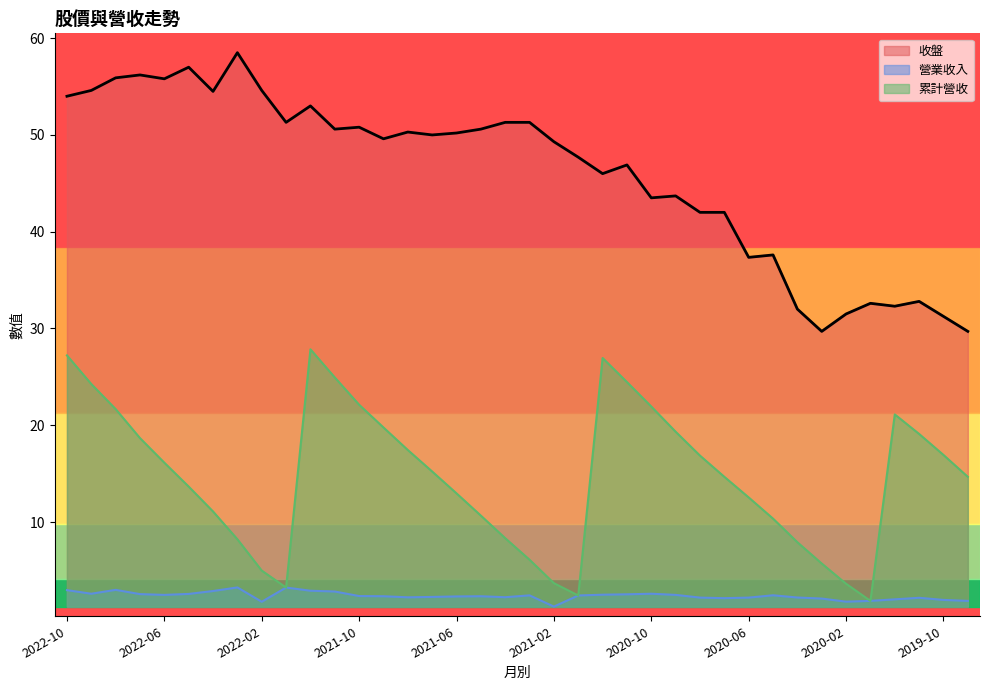

Rank the series at 2020-04 from highest to lowest value.

收盤, 累計營收, 營業收入